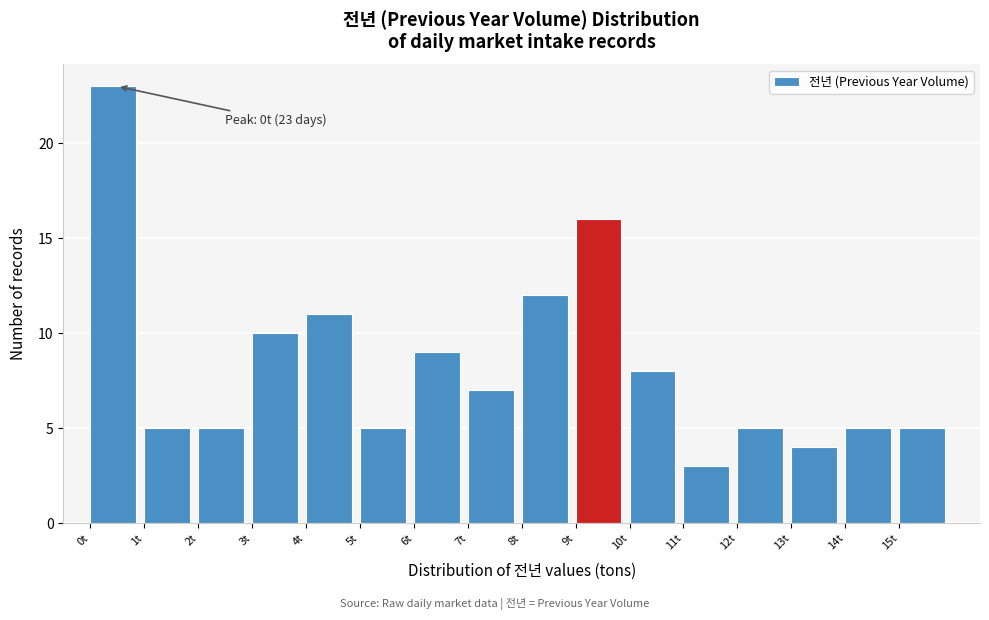

Over which range of the x-axis is the bar tallest?

0 to 1